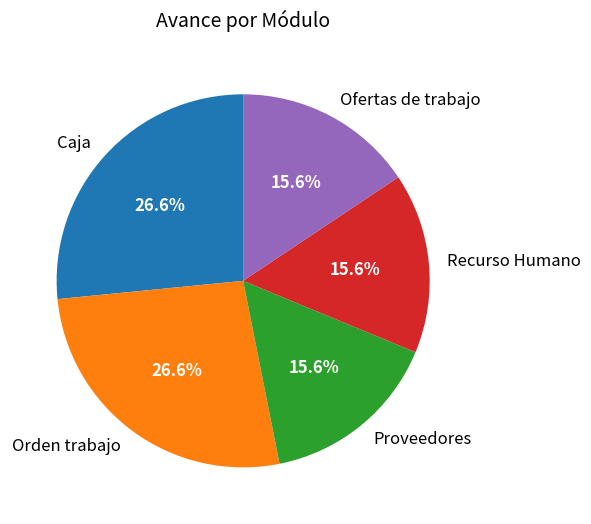

To the nearest percent, what is the combined percentage of Orden trabajo and Proveedores?

42%